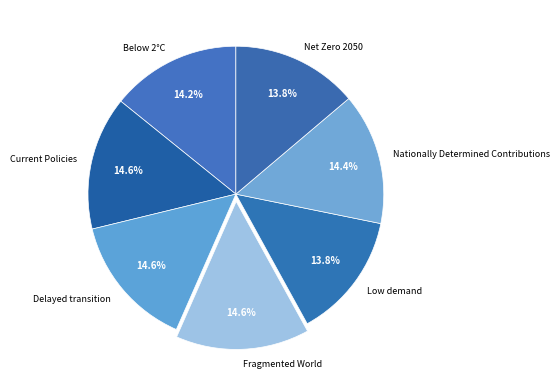

What portion of the pie excludes Nationally Determined Contributions?

85.6%